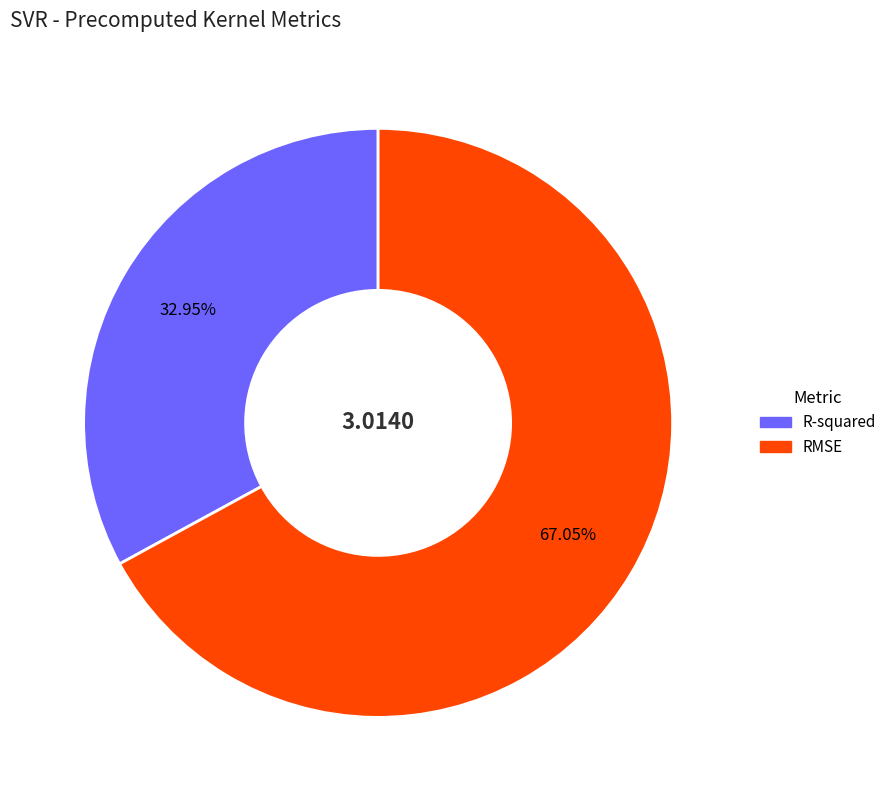

To the nearest percent, what percentage of the pie is R-squared?

33%